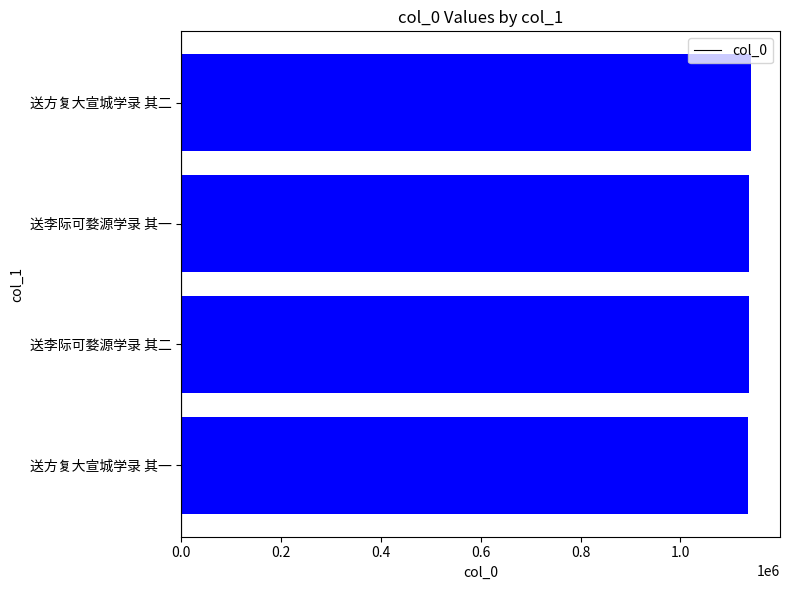

What is the sum of all values?

4553440